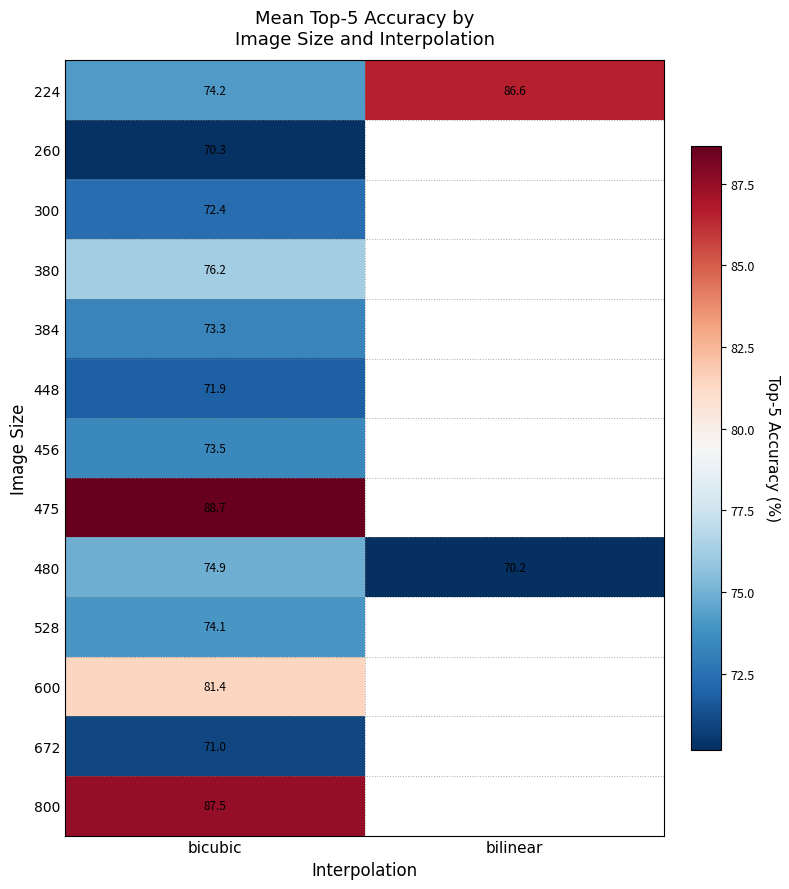

At how many categories does at least one series exceed 76?

2